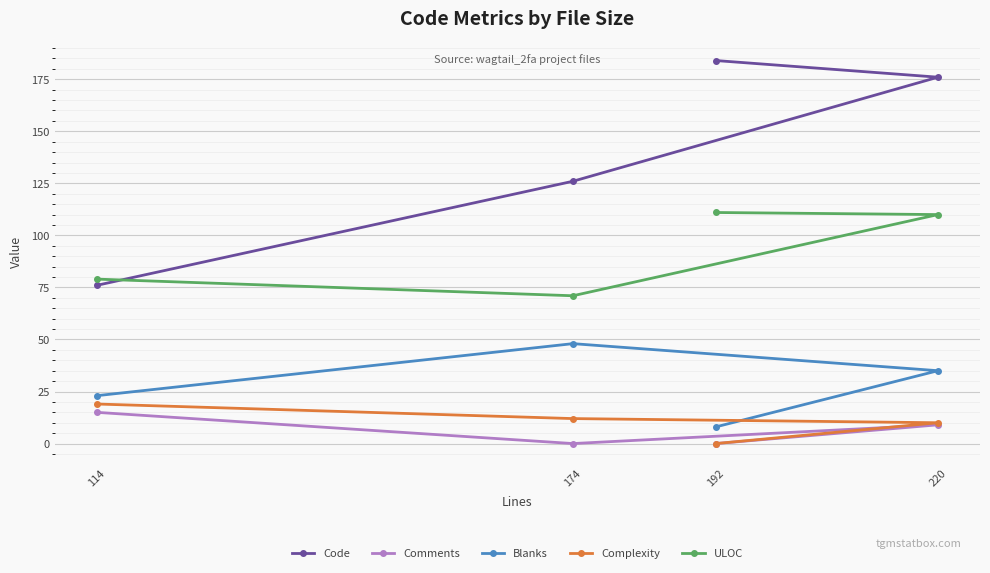

Reading left to right, what are all the values shown in this chart?

Code: 114=76	174=126	192=184	220=176
Comments: 114=15	174=0	192=0	220=9
Blanks: 114=23	174=48	192=8	220=35
Complexity: 114=19	174=12	192=0	220=10
ULOC: 114=79	174=71	192=111	220=110